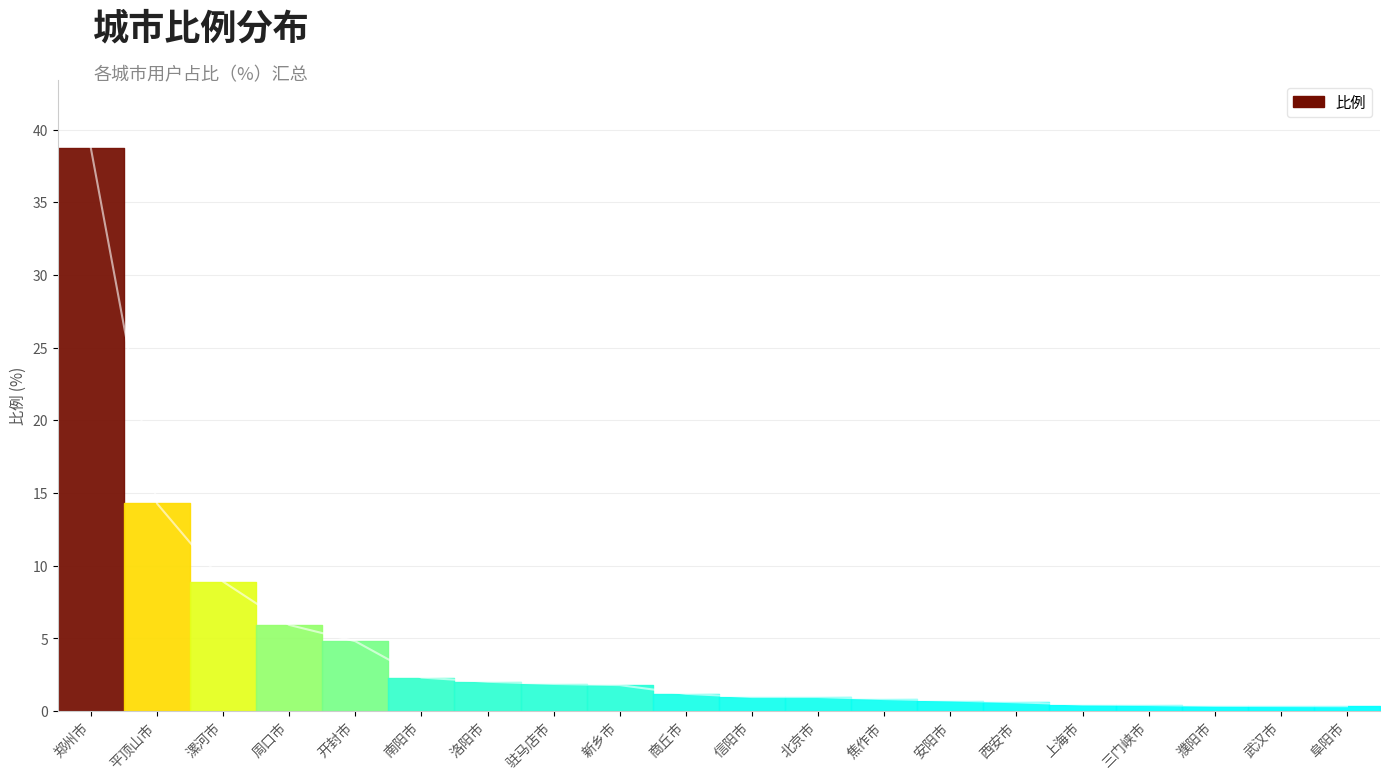

Which category has the highest value across all series?

郑州市